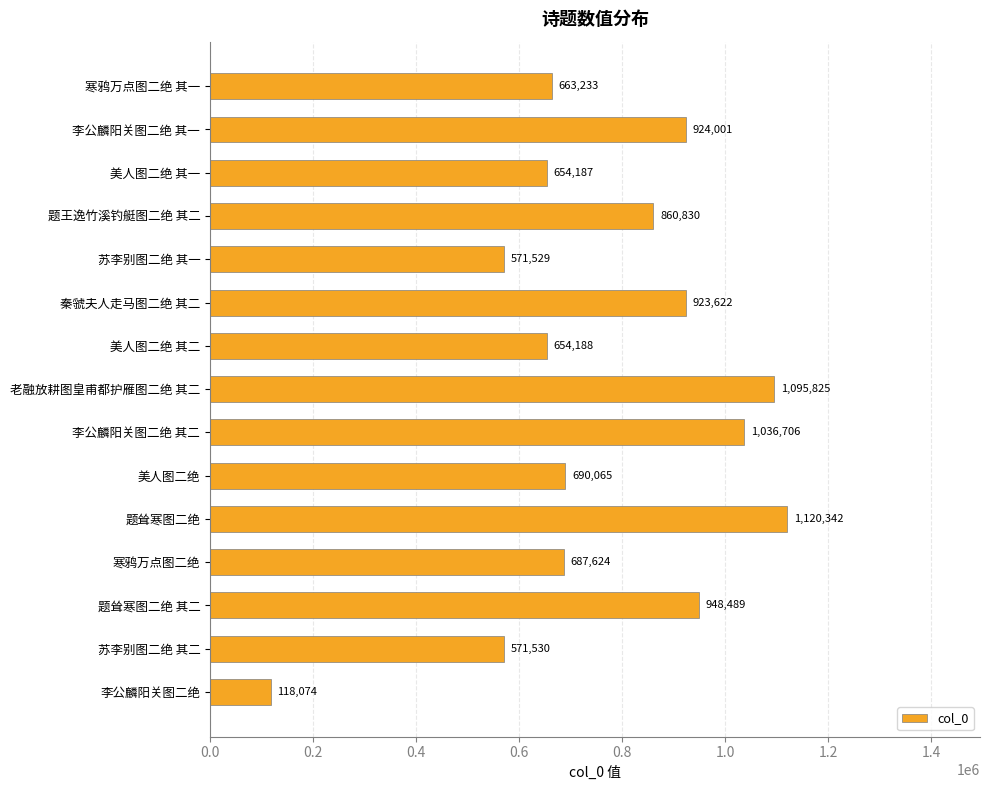

How many data points does each series have?

15